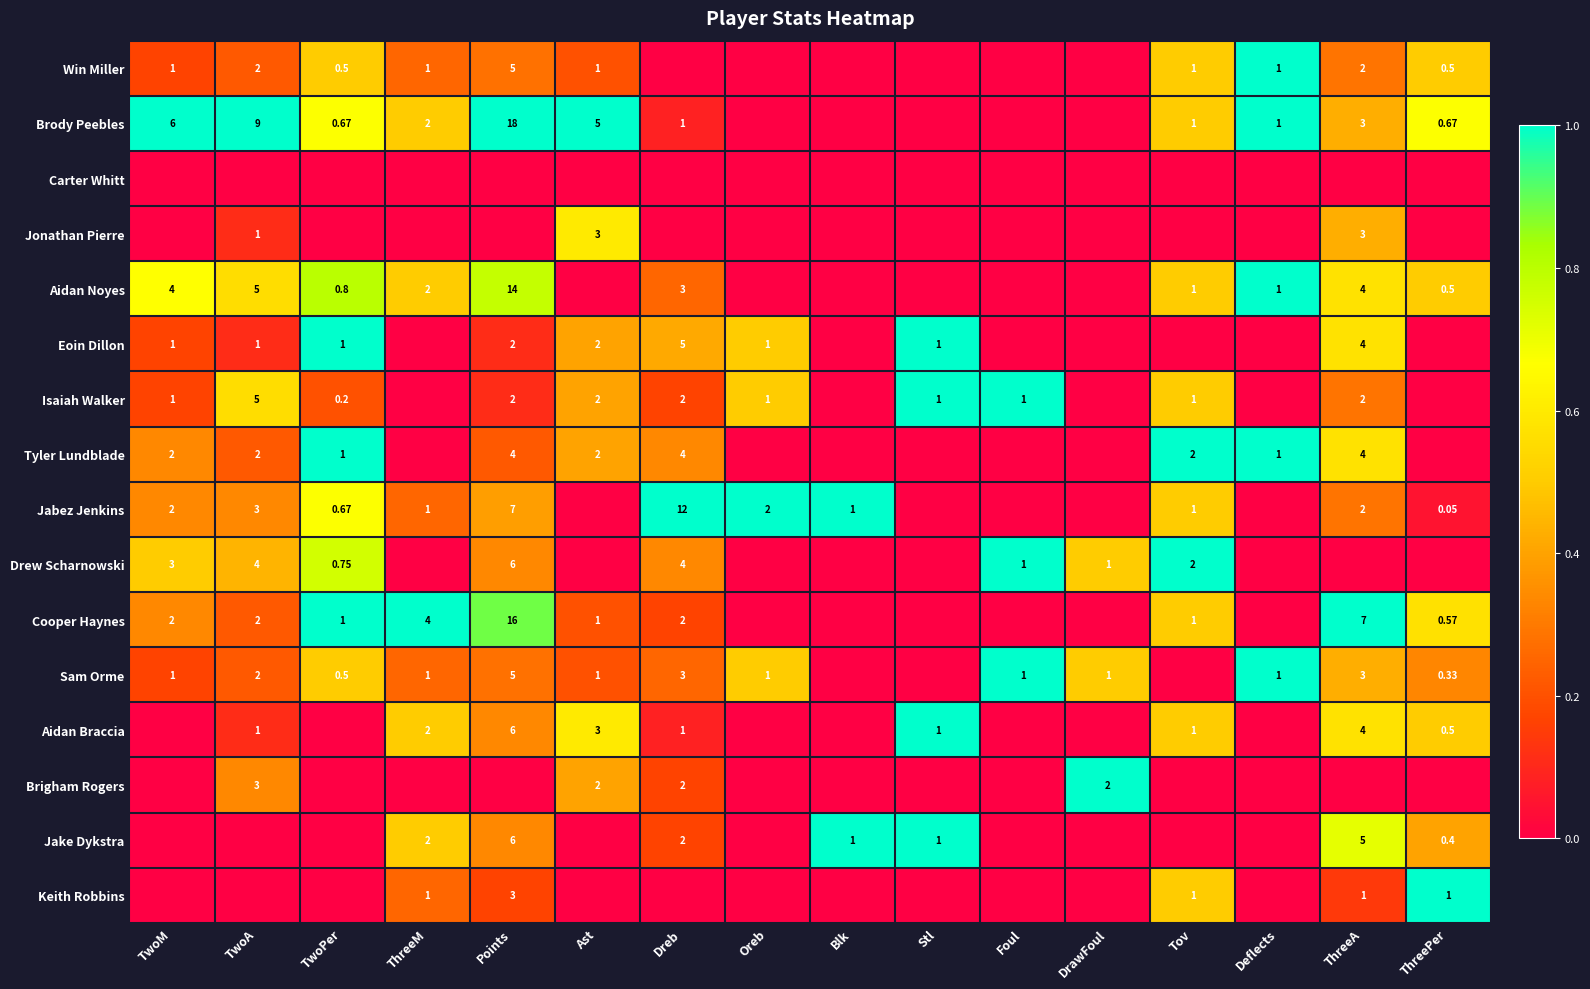

Is it true that Aidan Noyes equals 0.6 at Blk?

False